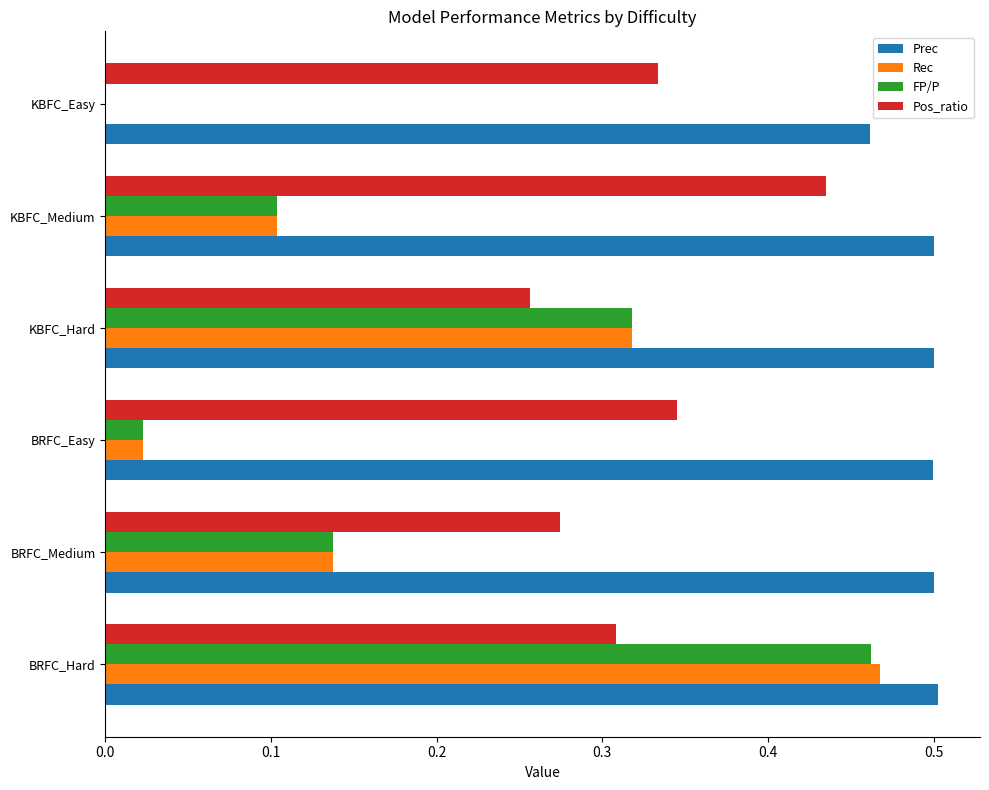

At which category is the sum across all series the highest?

BRFC_Hard